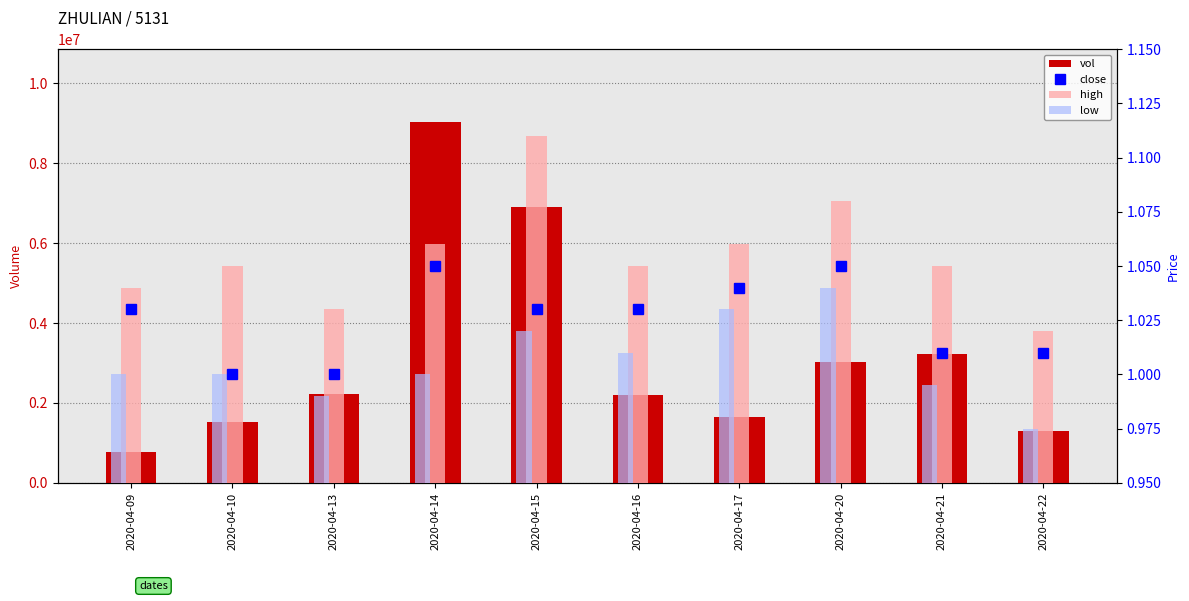

Rank the series at 2020-04-21 from highest to lowest value.

vol, high, close, low